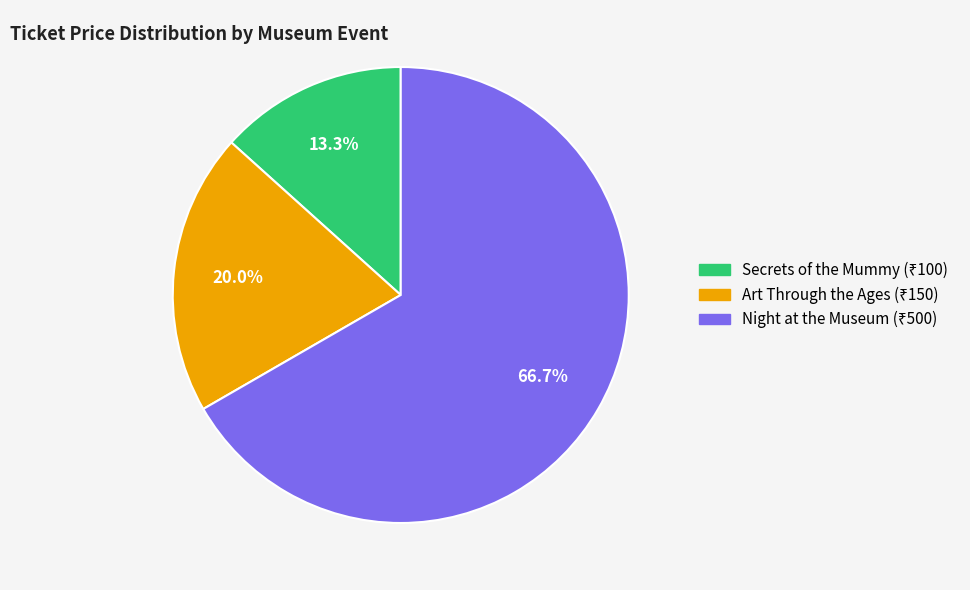

Is there any slice that represents more than half of the pie?

Yes